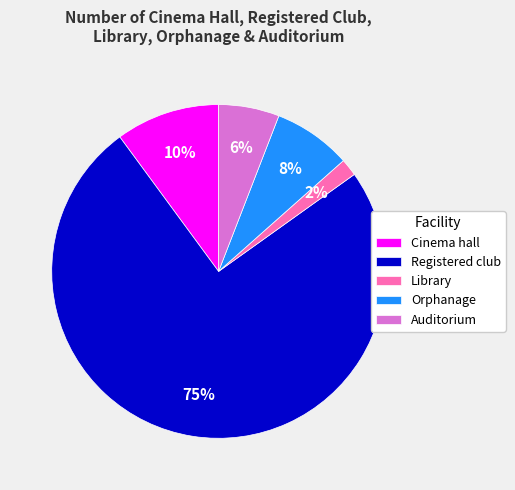

Do Library and Orphanage together represent more than half of the pie?

No